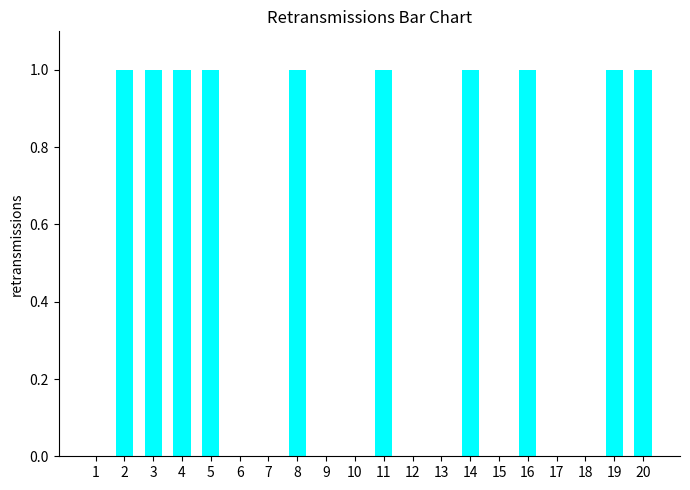

Reading left to right, list all the values displayed in this chart.

1=0	2=1	3=1	4=1	5=1	6=0	7=0	8=1	9=0	10=0	11=1	12=0	13=0	14=1	15=0	16=1	17=0	18=0	19=1	20=1